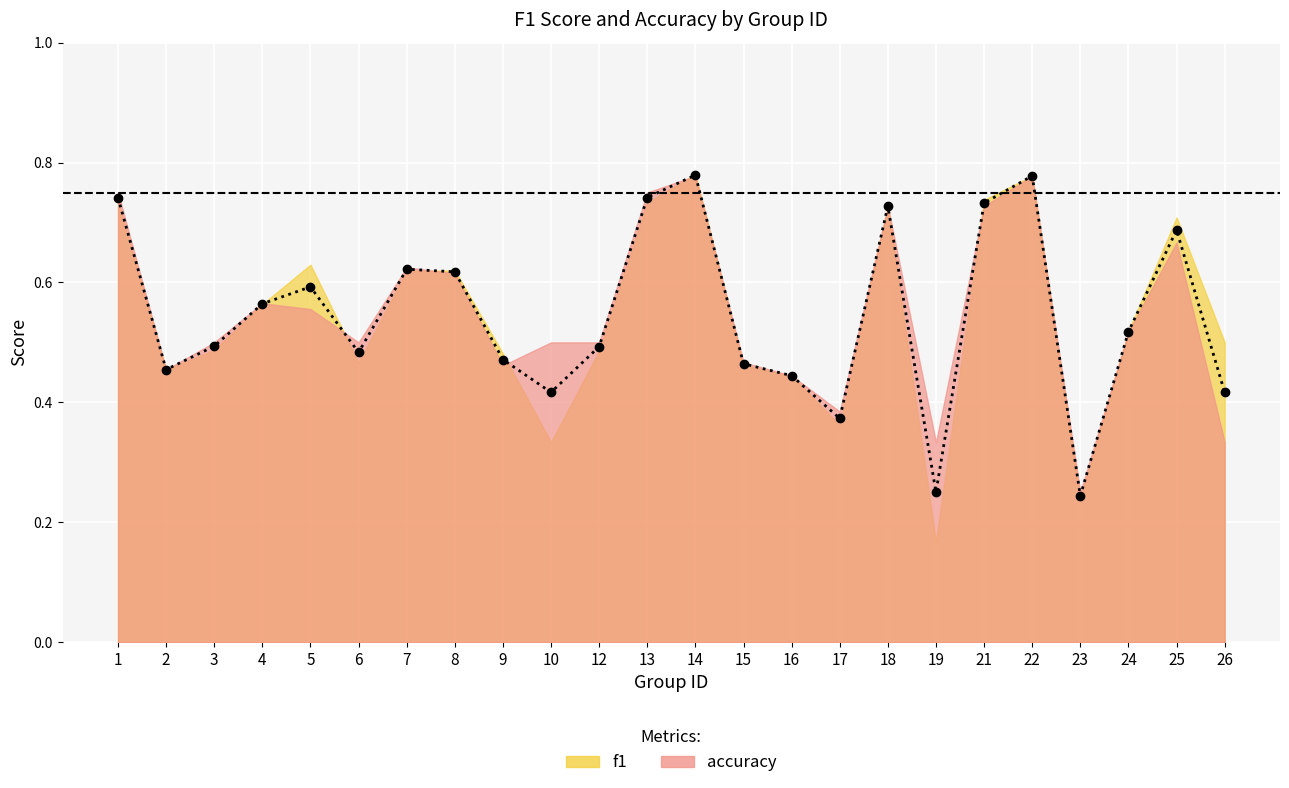

What is the change in value from 7 to 19?

-0.4